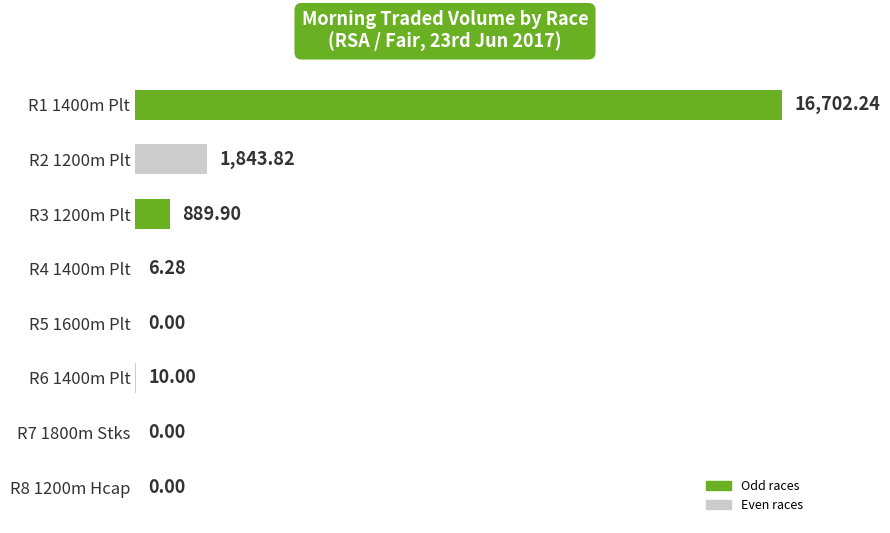

What is the sum of the values at R3 1200m Plt and R6 1400m Plt?

899.9